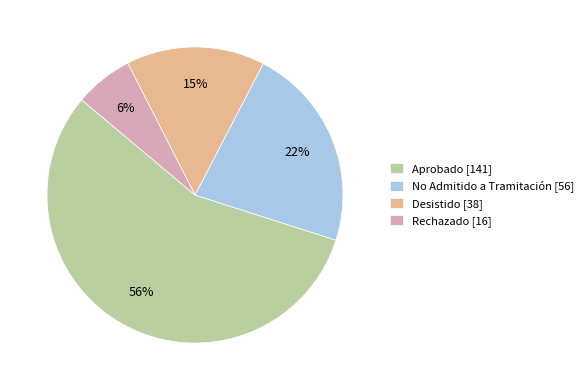

What is the majority slice?

Aprobado